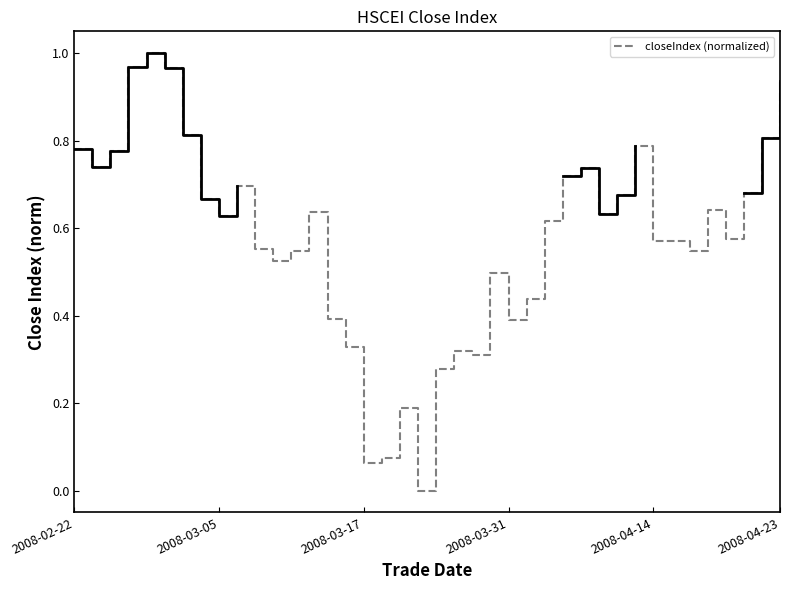

What is the greatest value displayed?

1.0